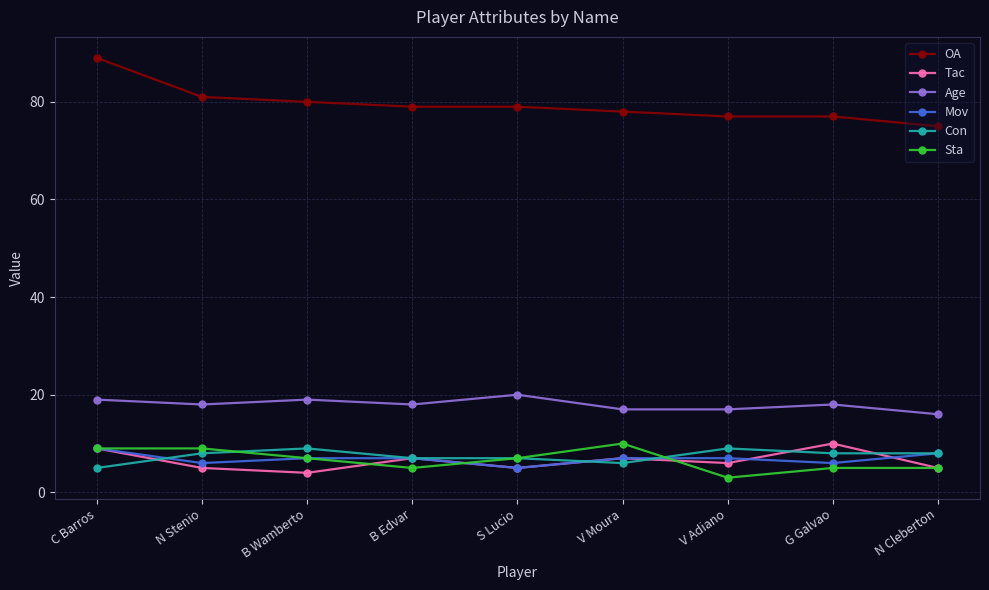

How many lines are shown in the chart?

6